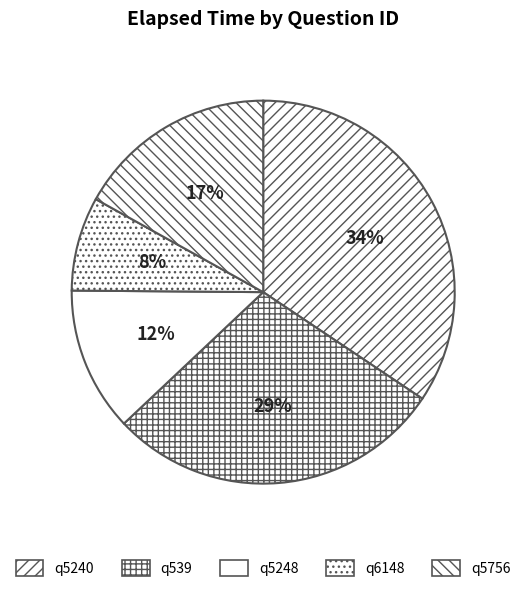

Between q5248 and q5756, which is larger?

q5756